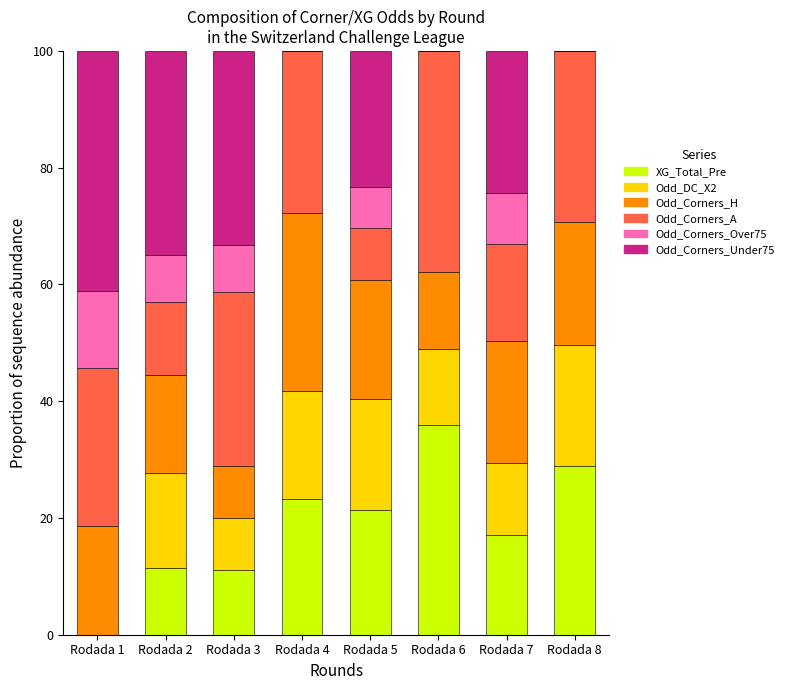

What is the total value across all series at Rodada 6?

100.0